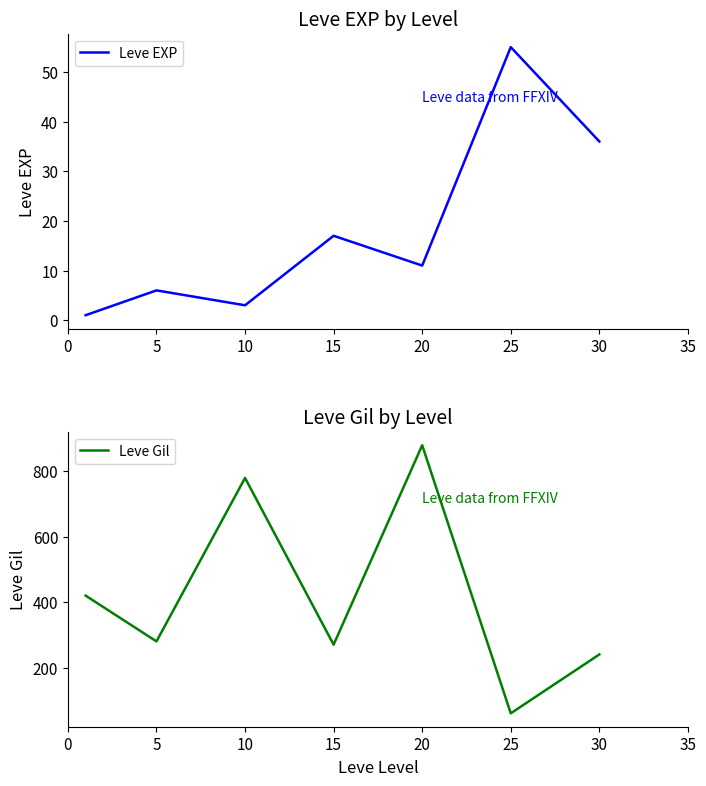

Count the number of categories in the chart.

7